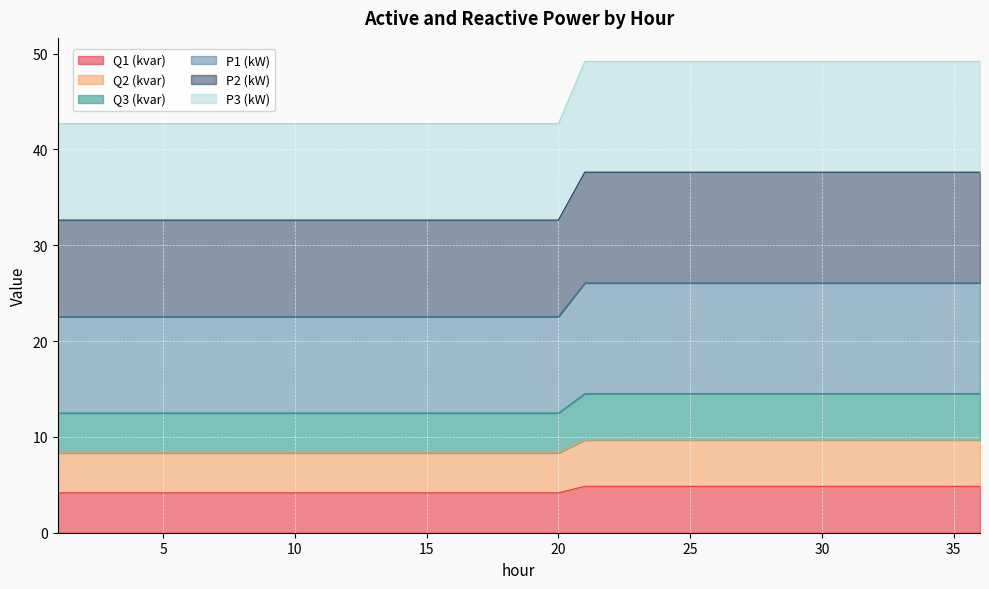

At which label does P1 (kW) reach its minimum?

1